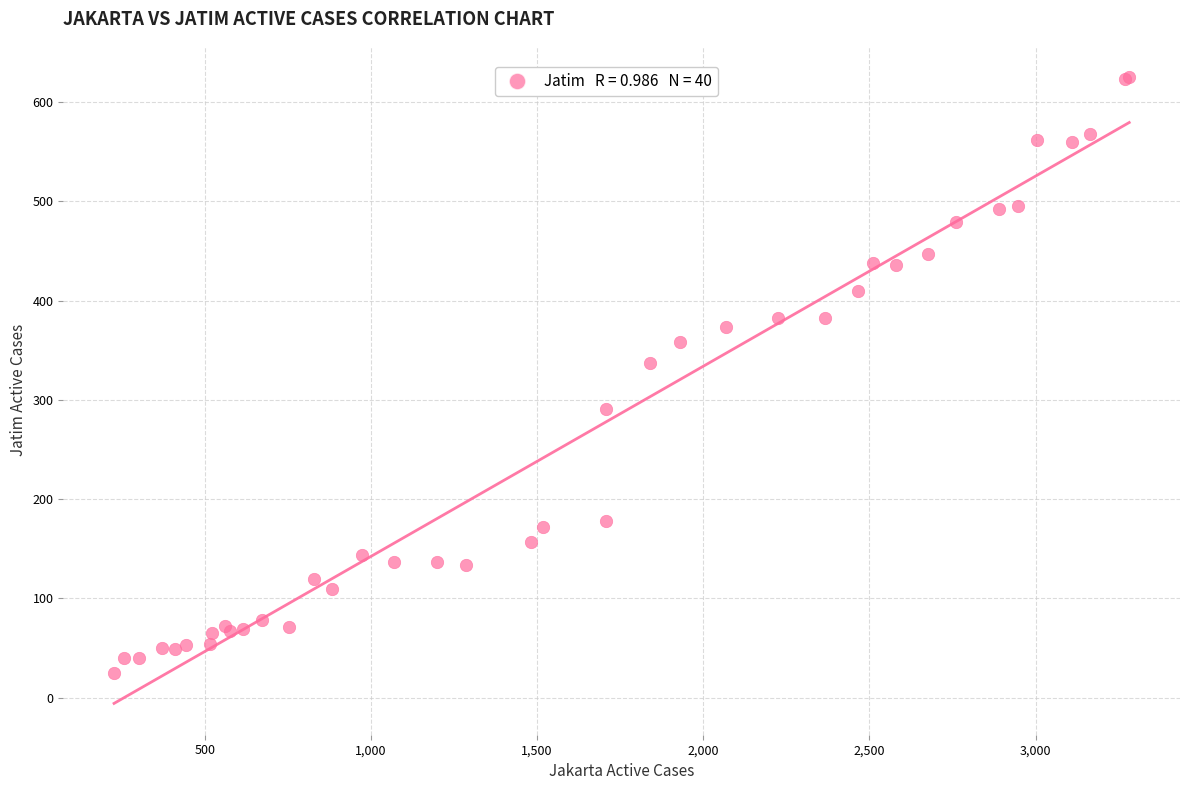

What Y value in the scatter plot is closest to 325?

337